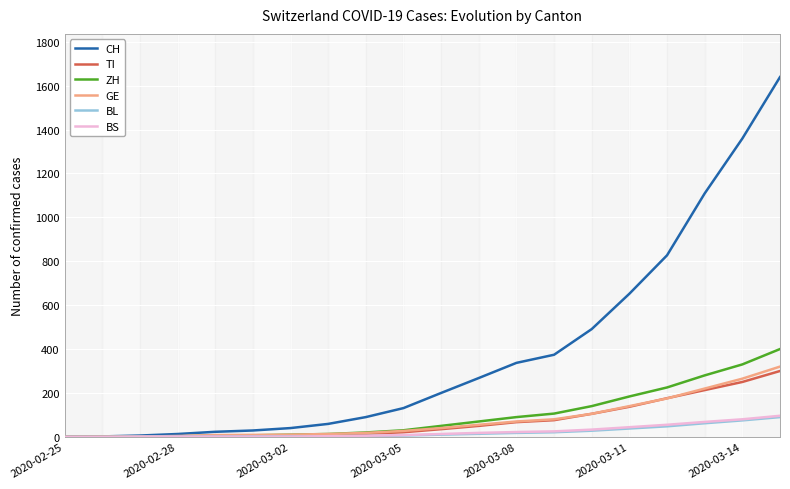

What is the difference between the second highest and minimum values in the GE series?

265